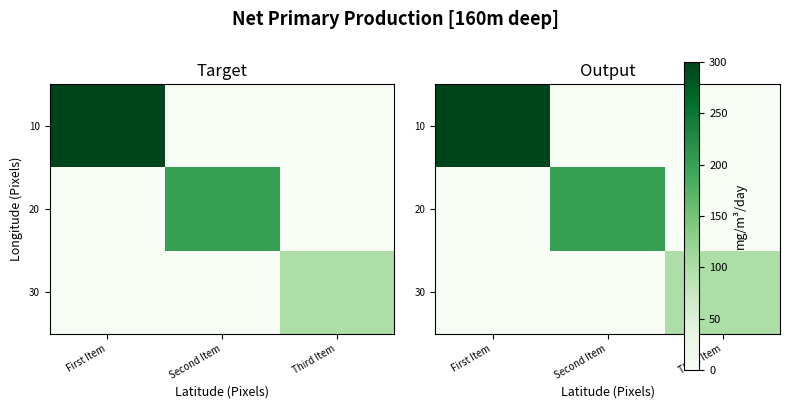

At how many categories does at least one series exceed 18?

3